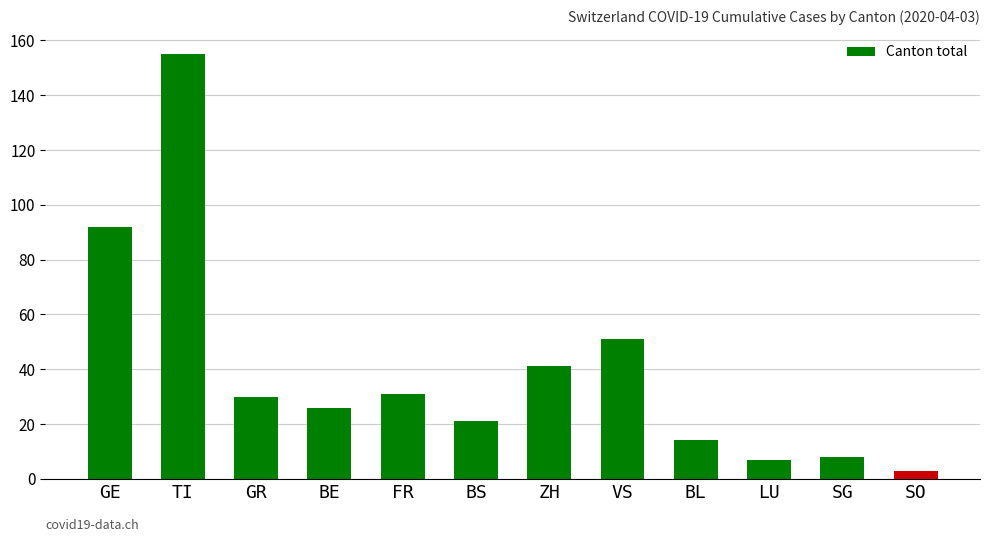

Which label corresponds to the largest value in the chart?

TI